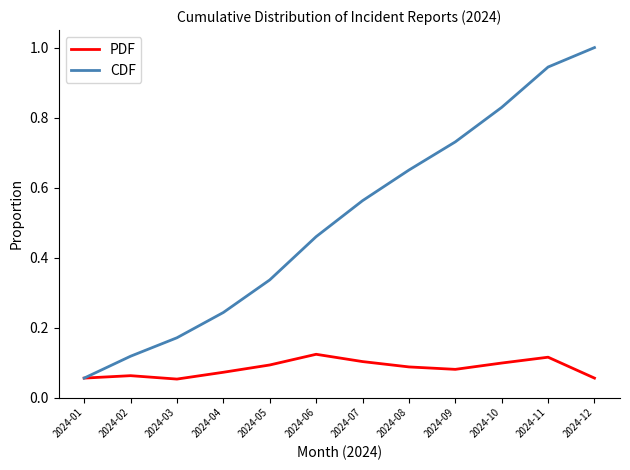

Between 2024-03 and 2024-08, which series saw the biggest shift?

CDF